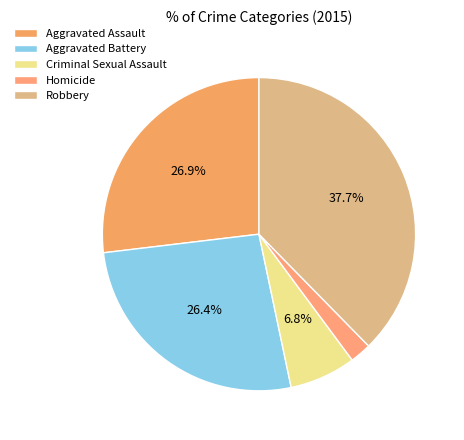

To the nearest percent, what percentage of the pie is Aggravated Assault?

27%